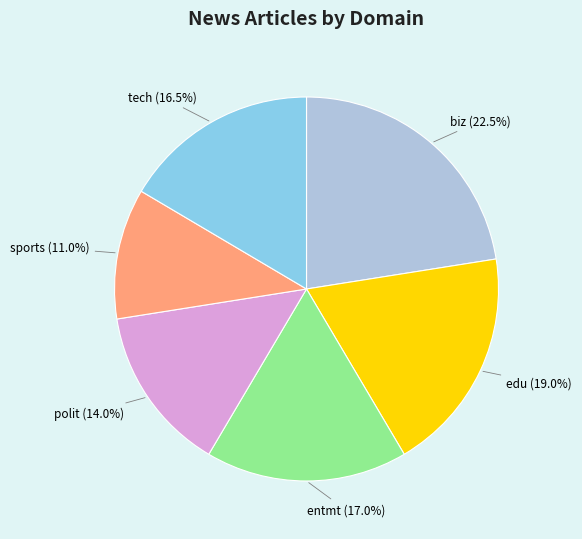

Is there any slice that represents more than half of the pie?

No